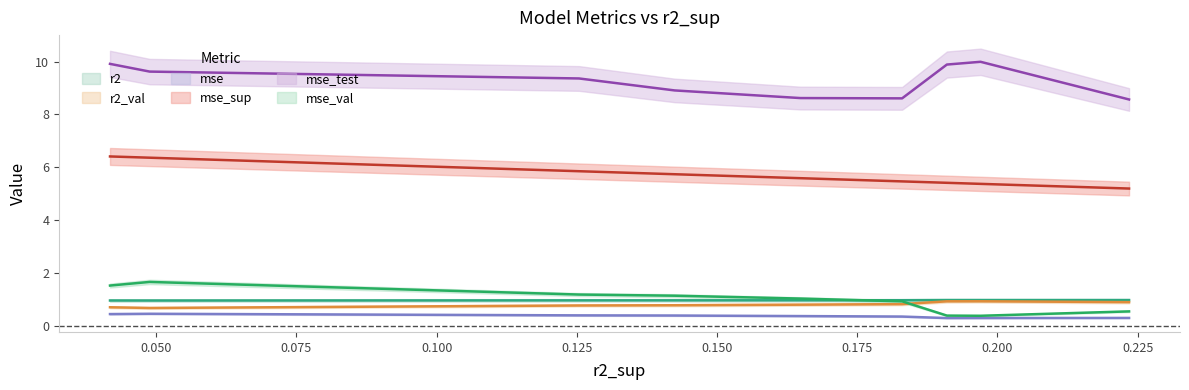

What is the difference between the maximum and minimum values in the mse_val series?

1.3